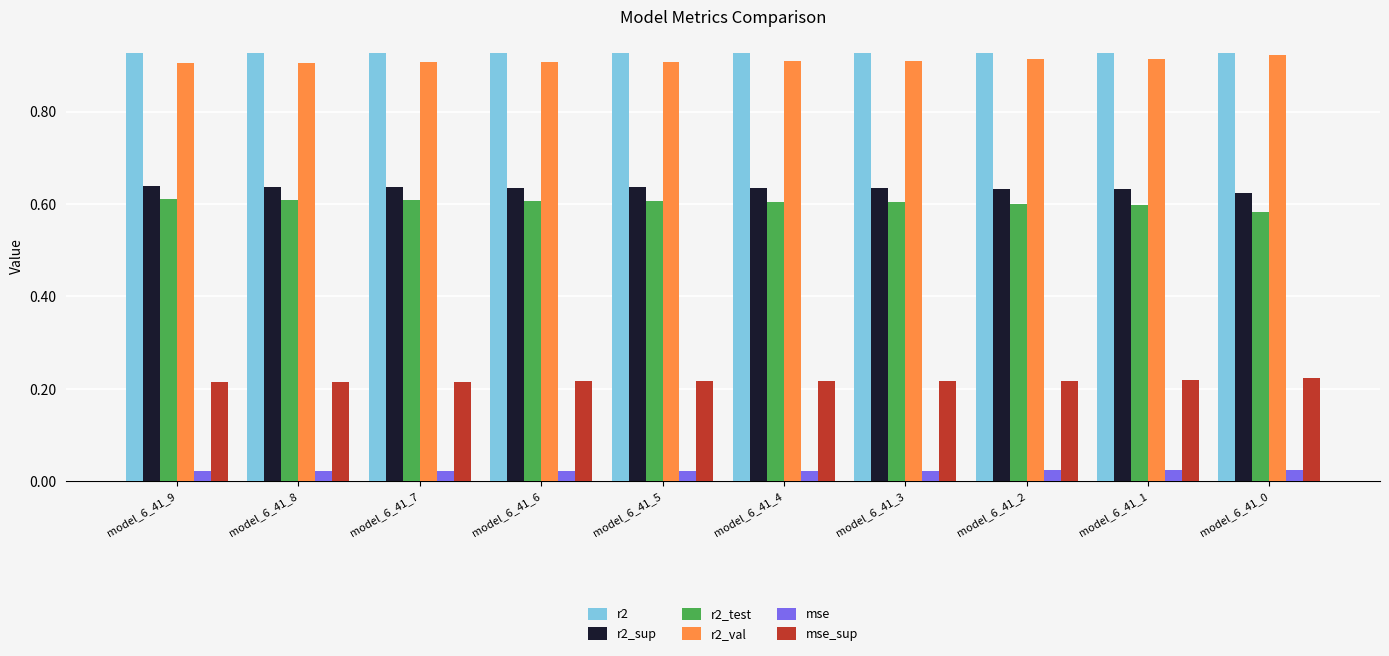

True or false: r2_sup has a value of 0.6 at model_6_41_7.

True